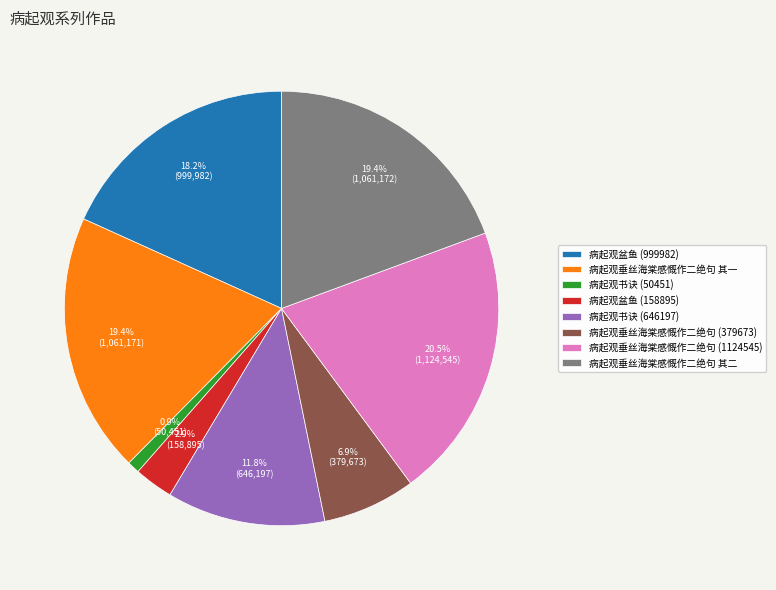

To the nearest percent, what is the average slice percentage?

12%